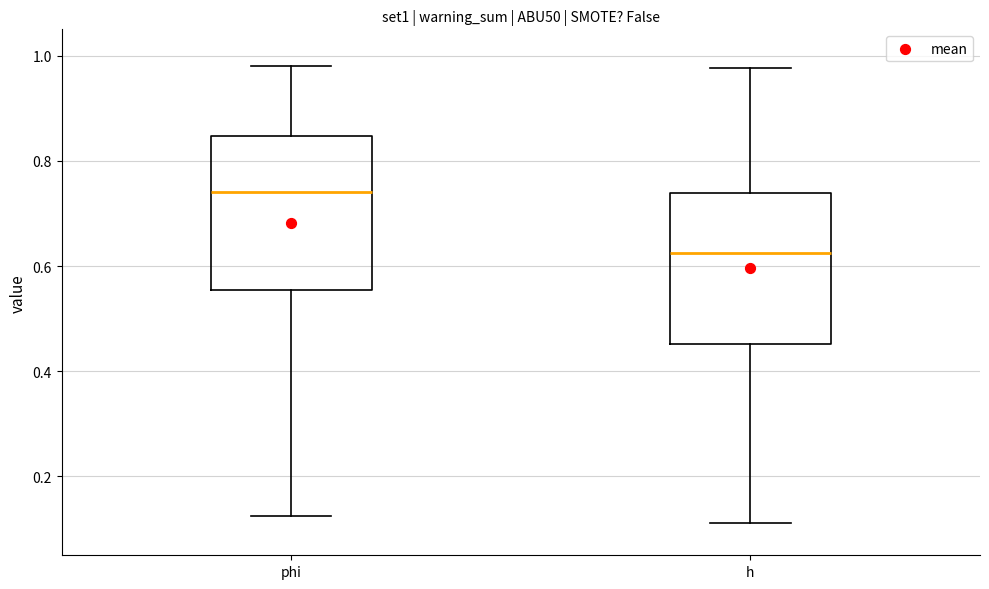

Reading left to right, transcribe this box plot: for each box, give where its median line is, the range the box spans, and where its two whiskers end, as read against the y-axis. The values are not printed on the chart, so give them approximately, as read against the axis.

phi: median 0.74, box 0.56 to 0.84, whiskers 0.12 to 0.98
h: median 0.62, box 0.46 to 0.74, whiskers 0.12 to 0.98